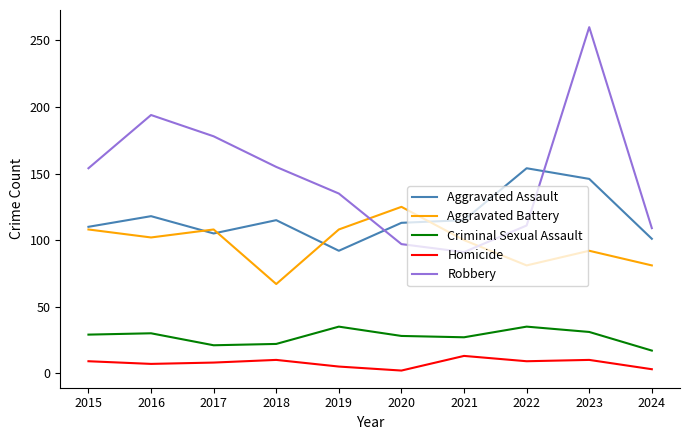

How many lines are shown in the chart?

5